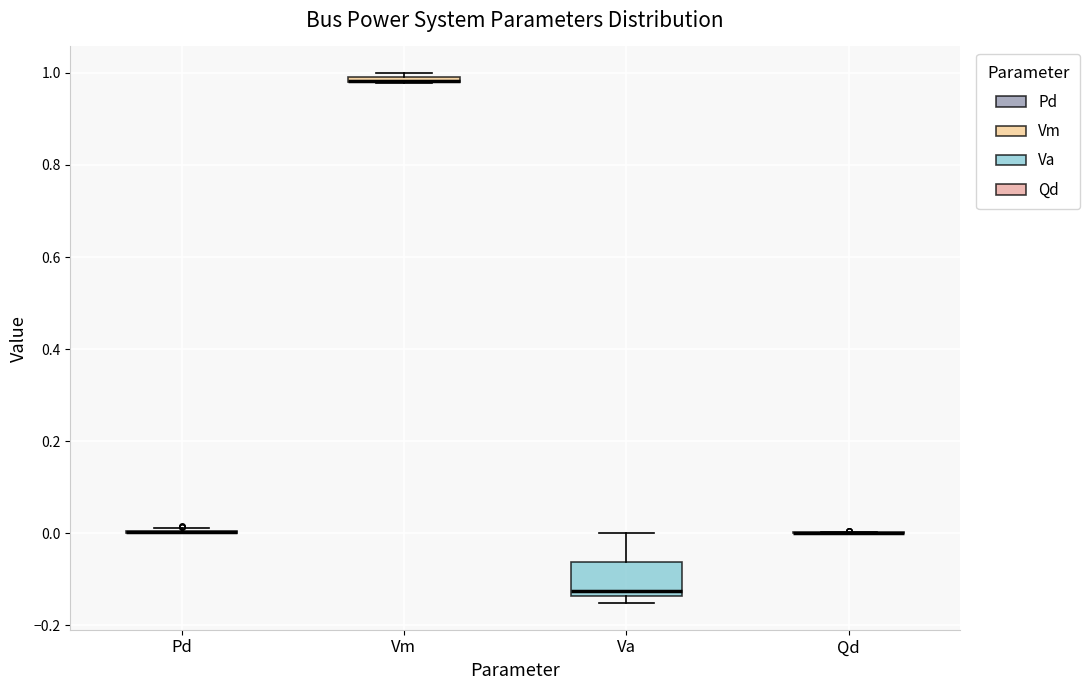

Comparing the boxes themselves (not the whiskers), which one is the tallest?

Va